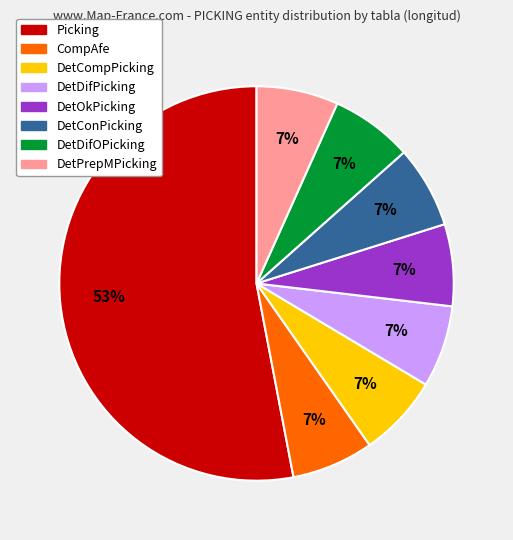

True or false: DetPrepMPicking accounts for 1% of the total.

False